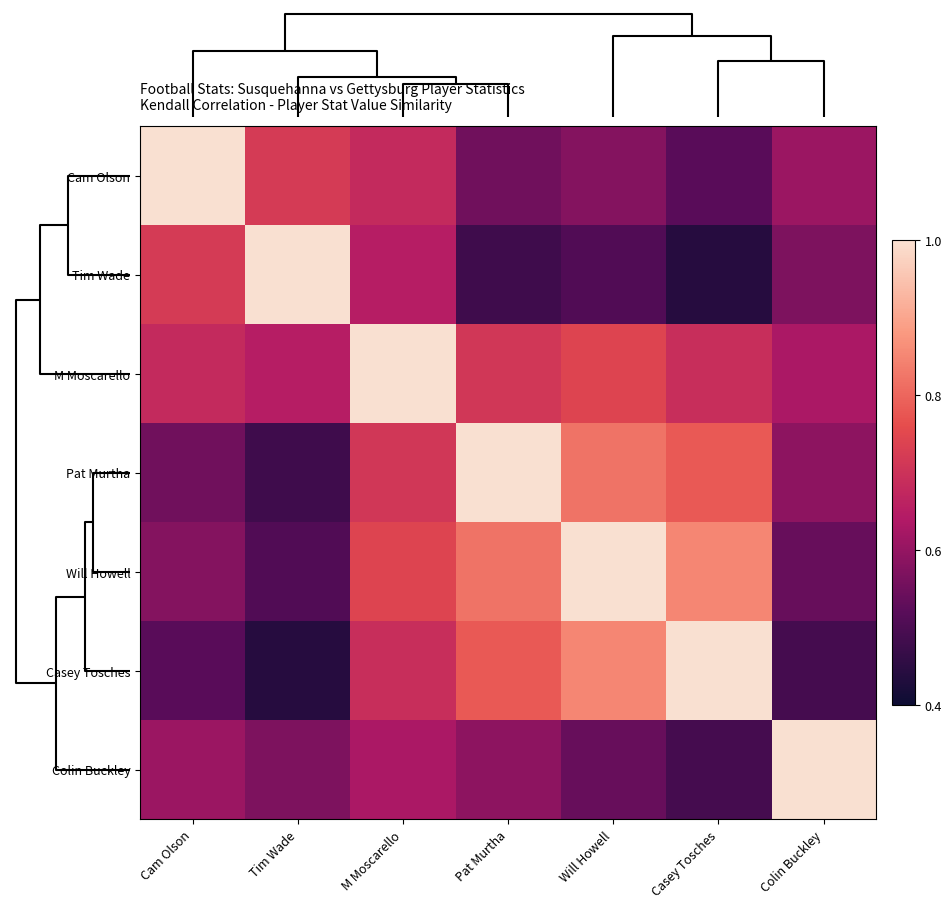

At which category is the sum across all series the highest?

M Moscarello